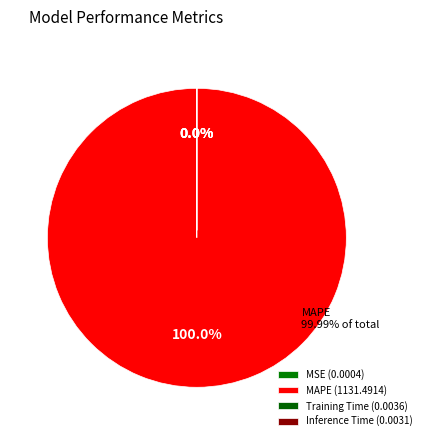

True or false: Inference Time accounts for 8% of the total.

False